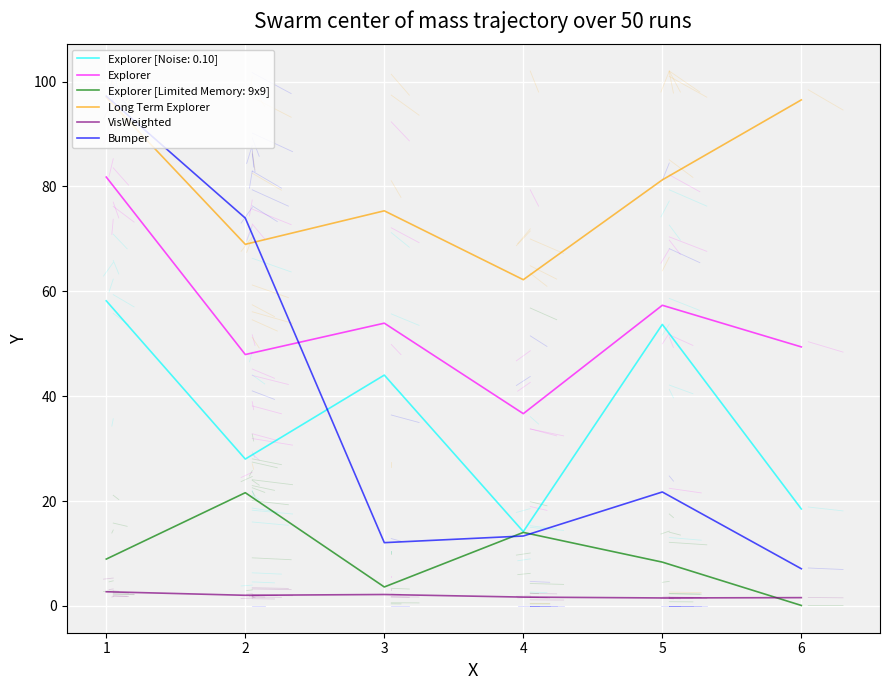

True or false: Explorer and Long Term Explorer cross at least once.

False